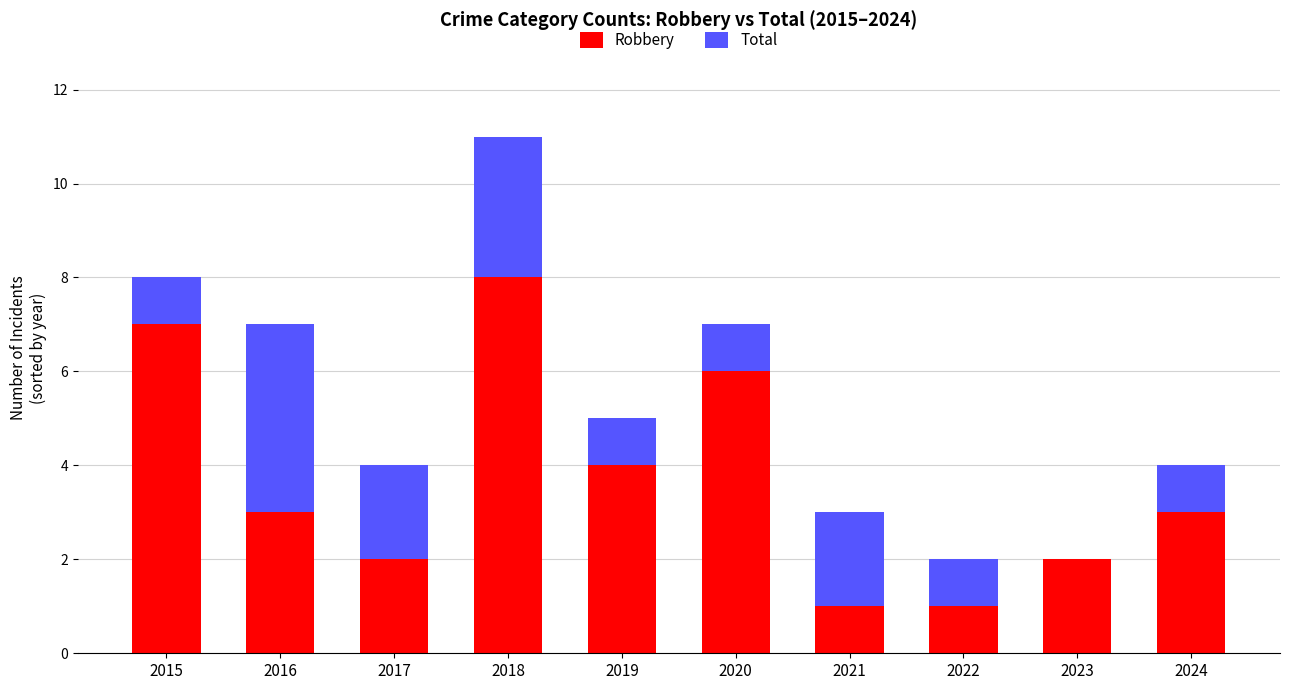

At which category is the sum across all series the highest?

2018